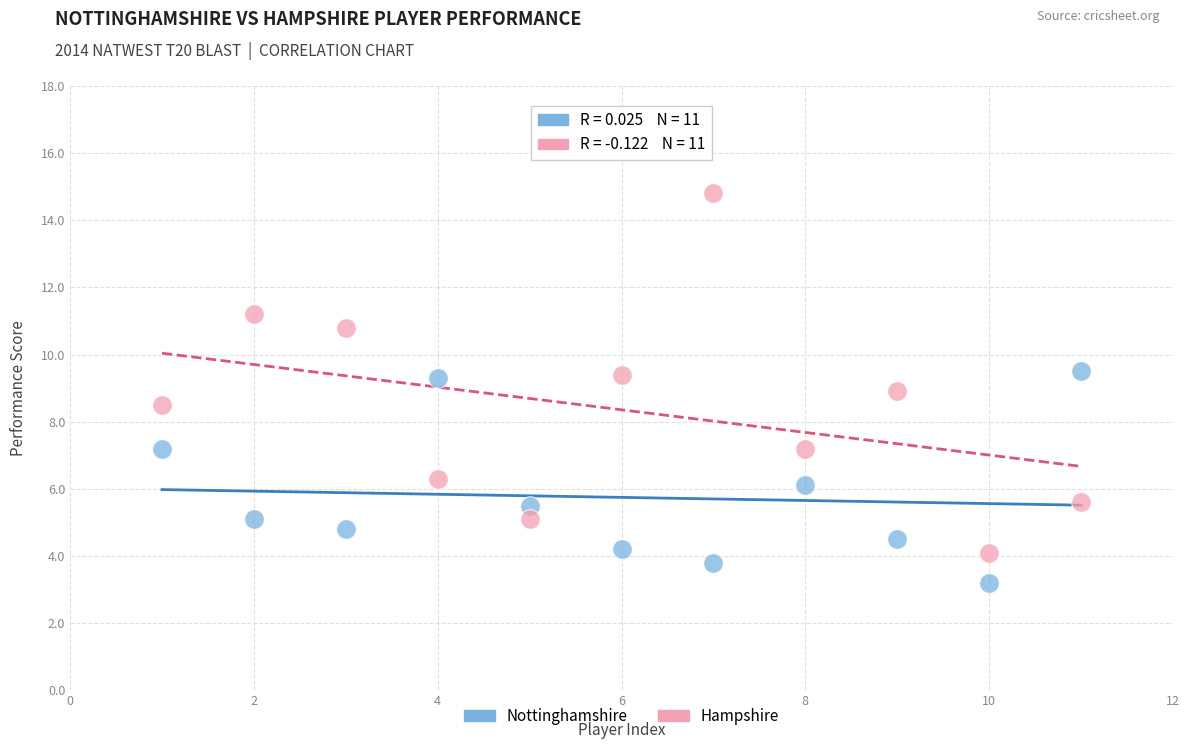

Which series reaches the minimum Y coordinate?

Nottinghamshire